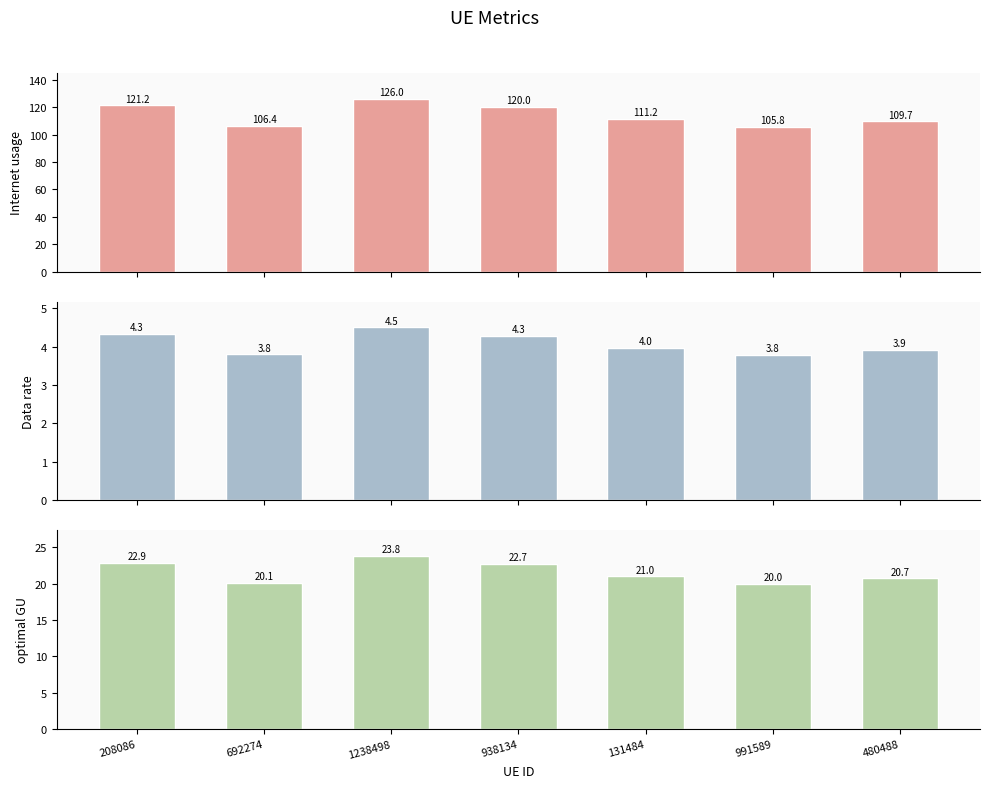

What is the sum of the Internet usage values at 938134 and 131484?

231.2